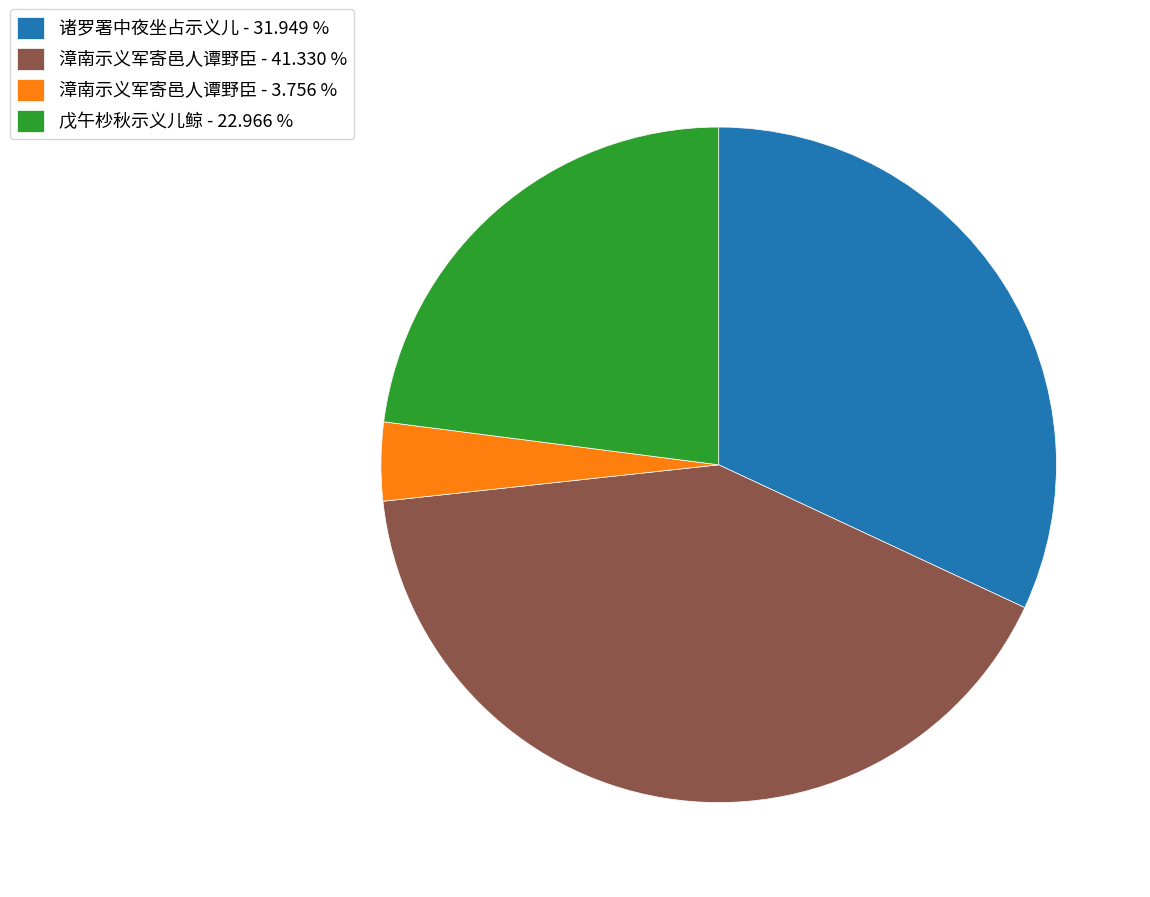

Is there a majority slice in this chart?

No